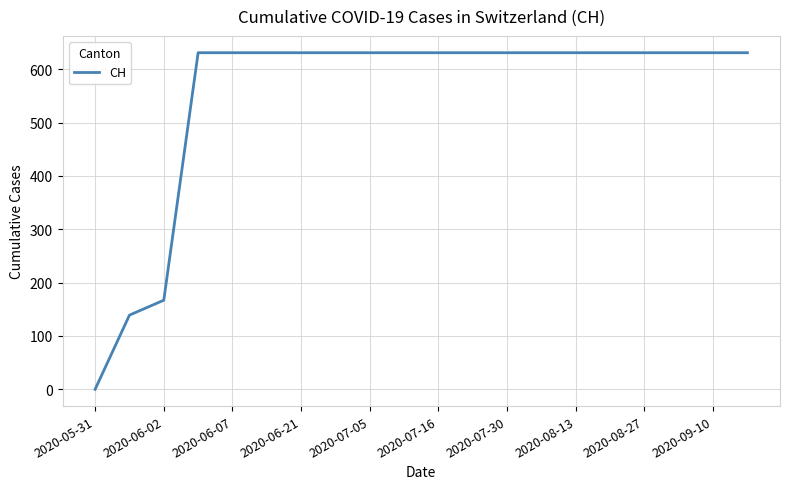

What is the difference between the maximum and minimum values?

631